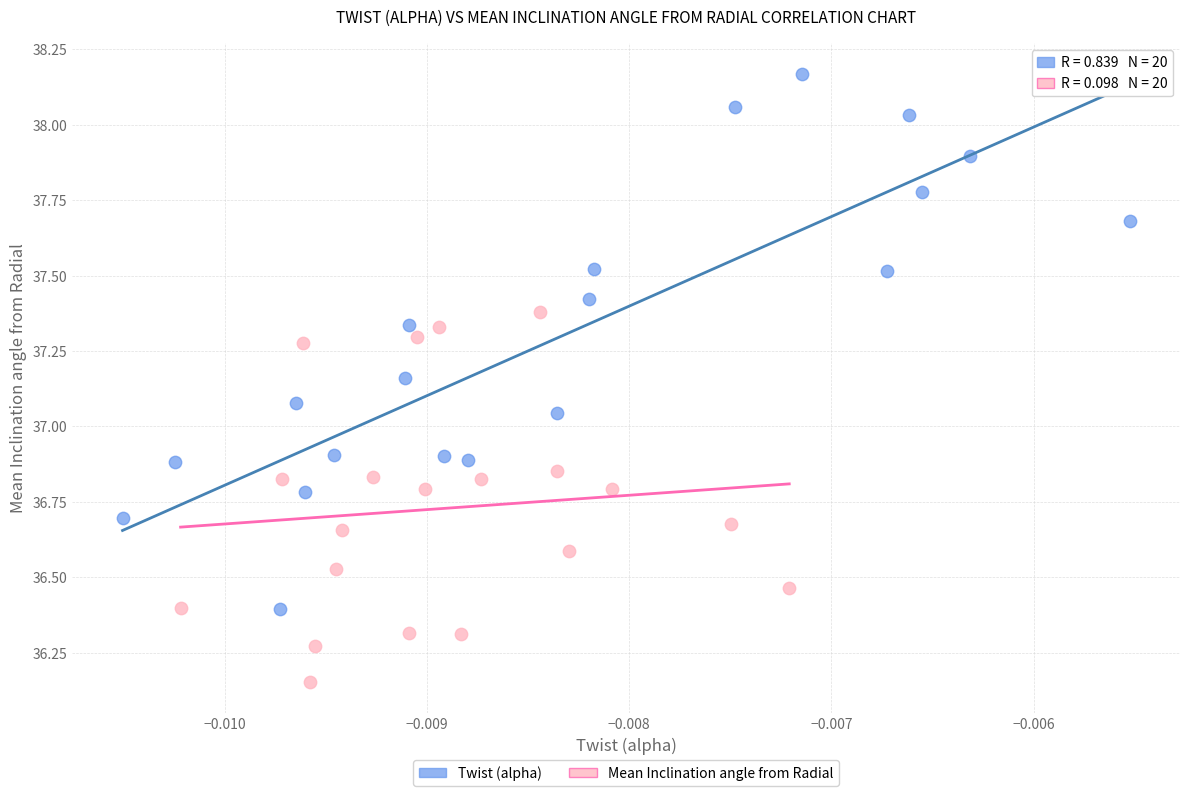

Which series contains the highest Y value?

Twist (alpha)